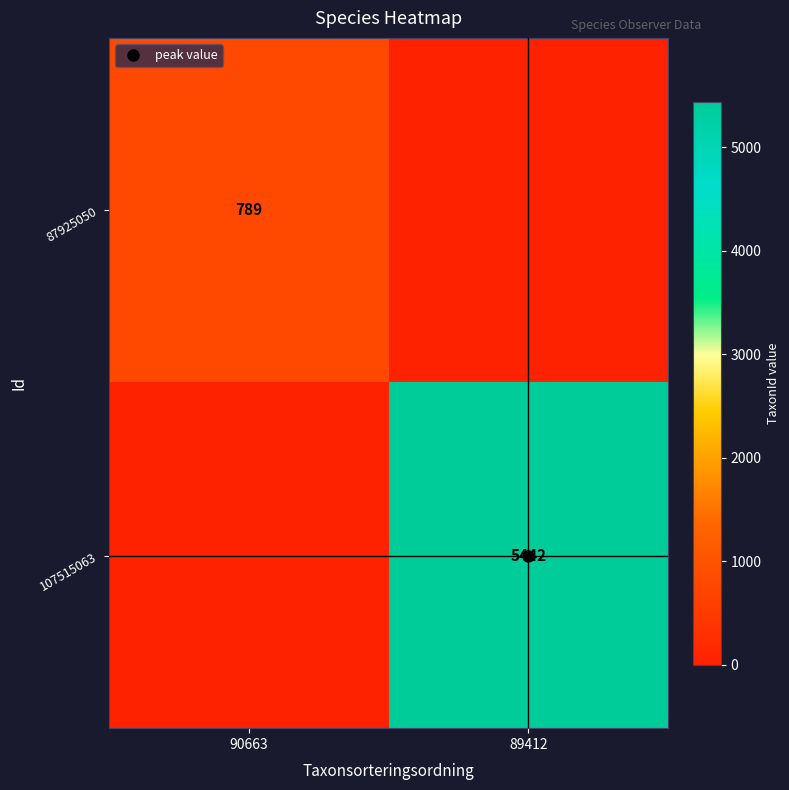

What is the spread (max minus min) of values at 89412?

5442